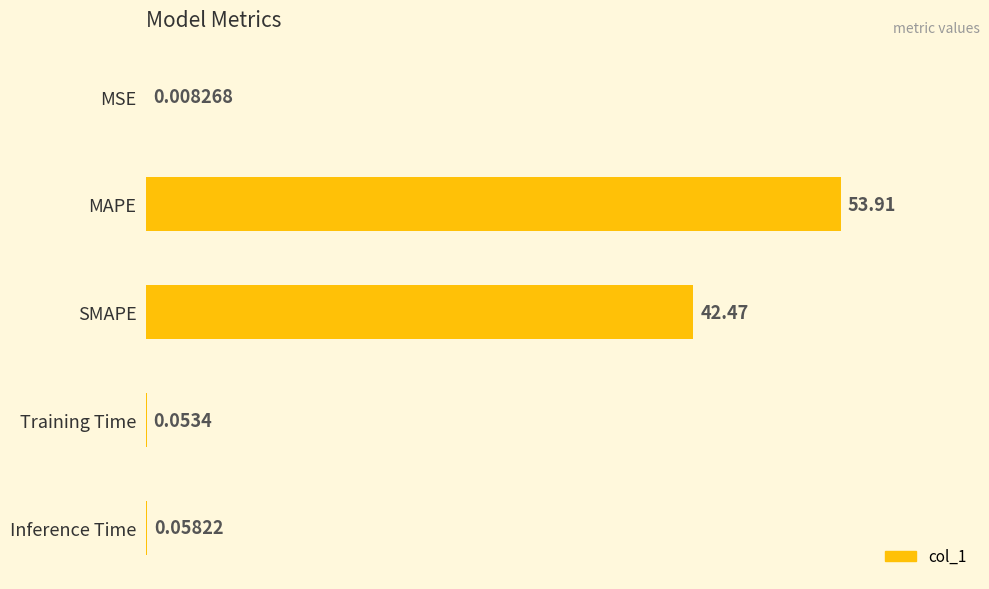

What is the change in value from MSE to MAPE?

+53.9